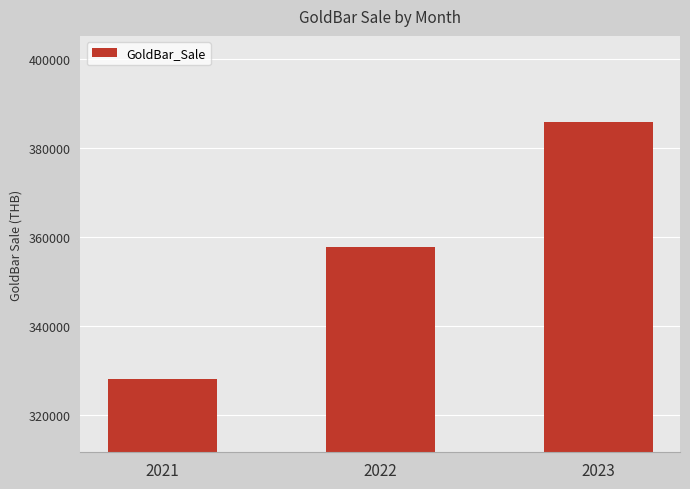

What is the sum of all values?

1071500